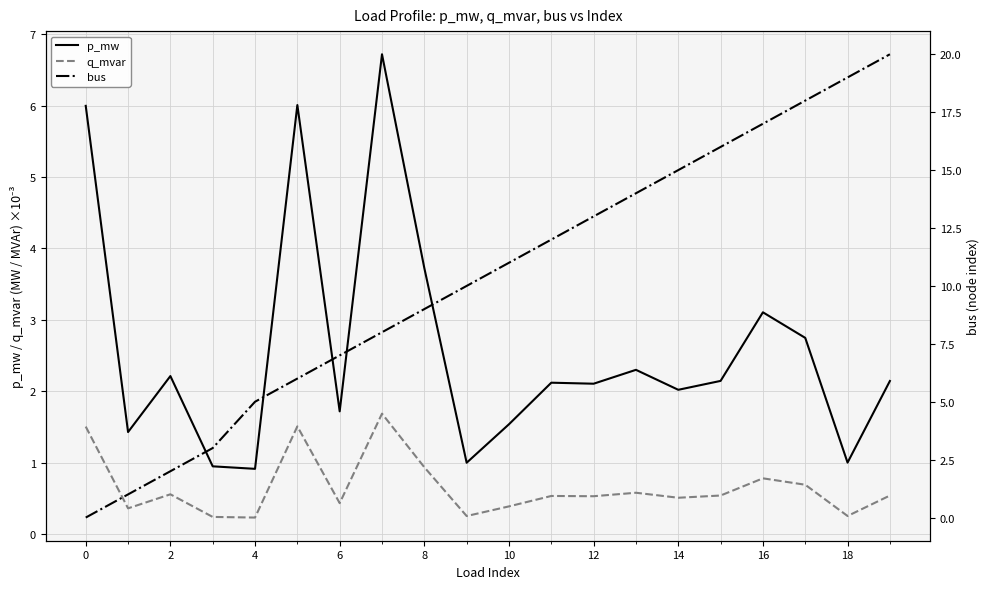

Is the value of q_mvar at 2 greater than the value of p_mw at 6?

No